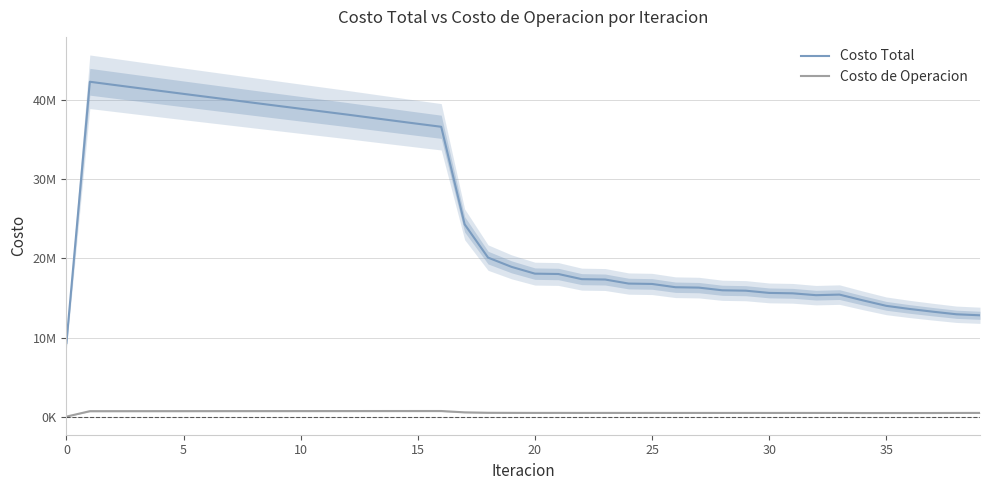

What are all the series names shown in the legend?

Costo Total, Costo de Operacion